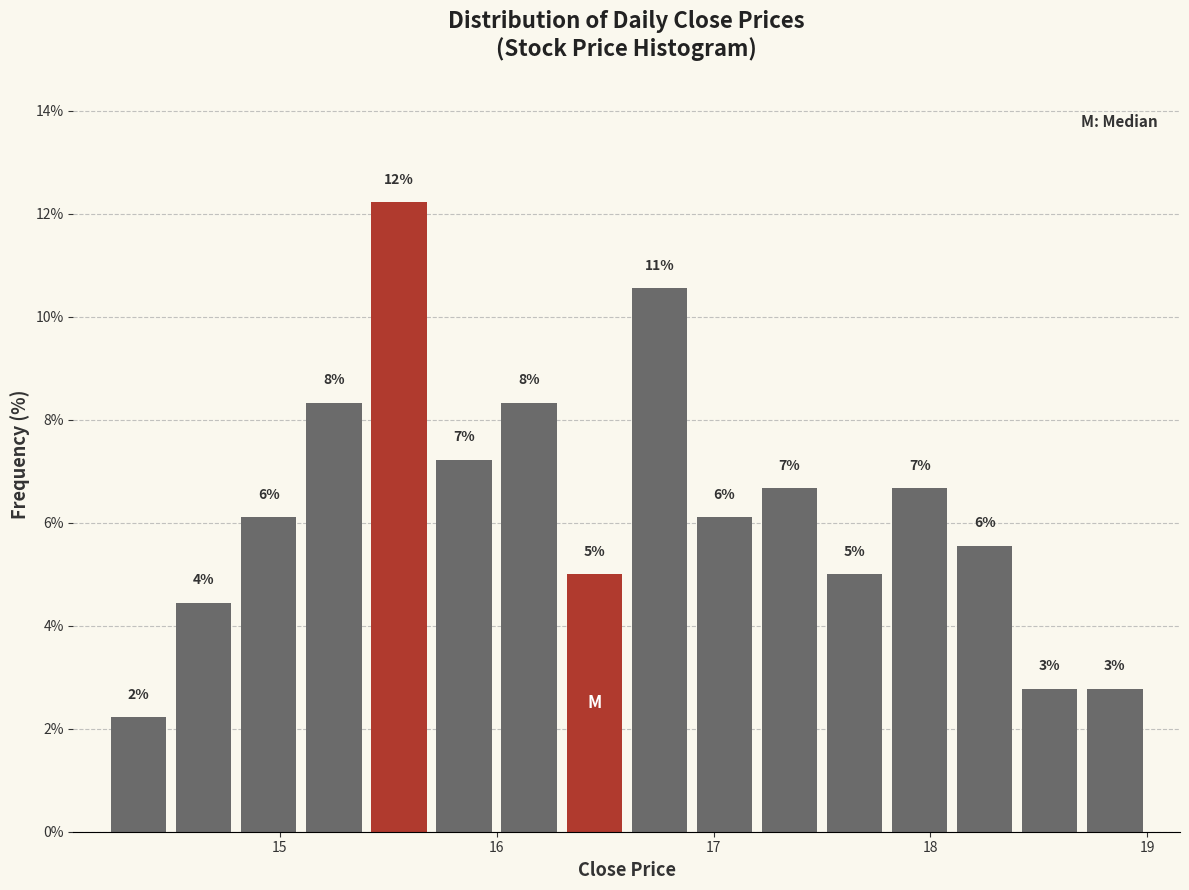

Read against the x-axis, roughly where is the centre of the tallest bar?

15.6